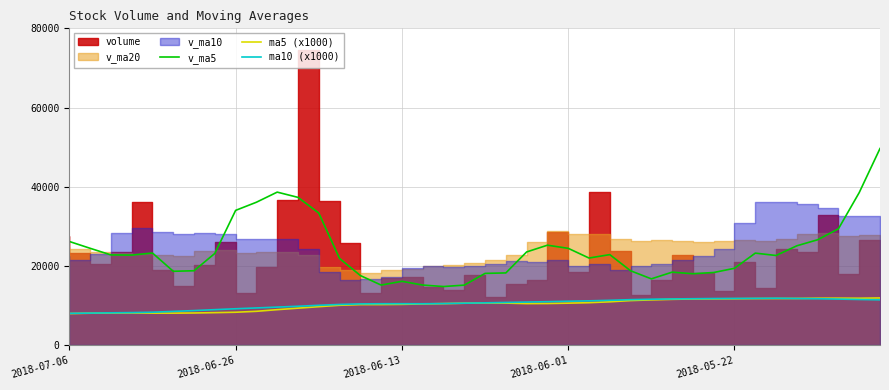

True or false: ma10 (x1000) and ma5 (x1000) intersect in this chart.

True